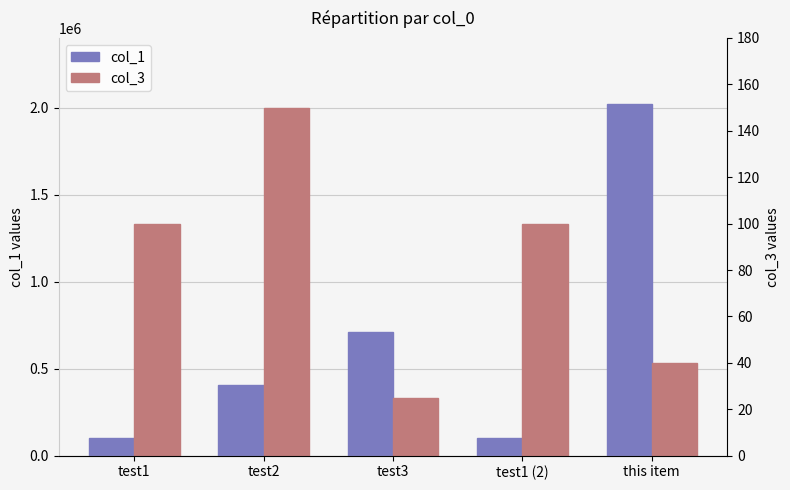

What position from the right is test2?

4